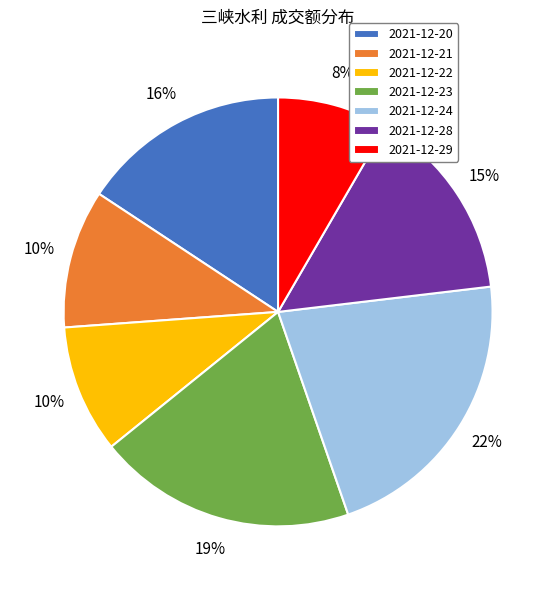

How many slices are in this pie chart?

7